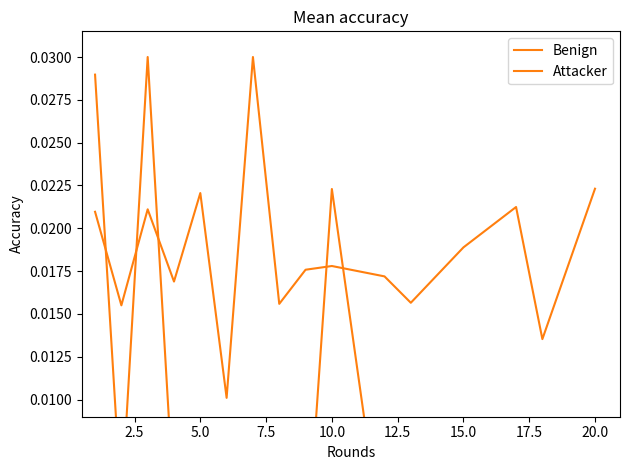

List the series in order of their overall mean, lowest first.

Attacker, Benign